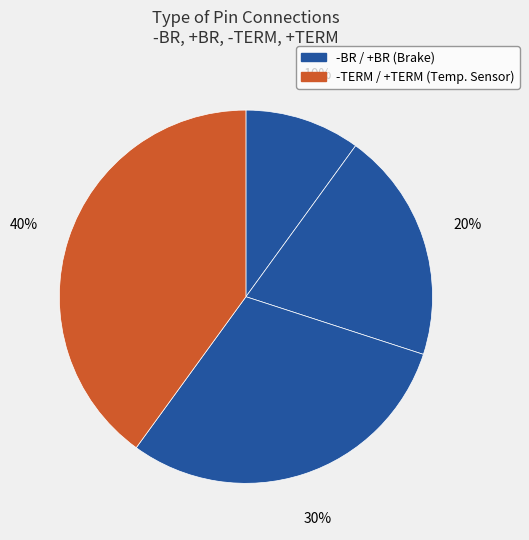

Count the number of slices in the pie.

4